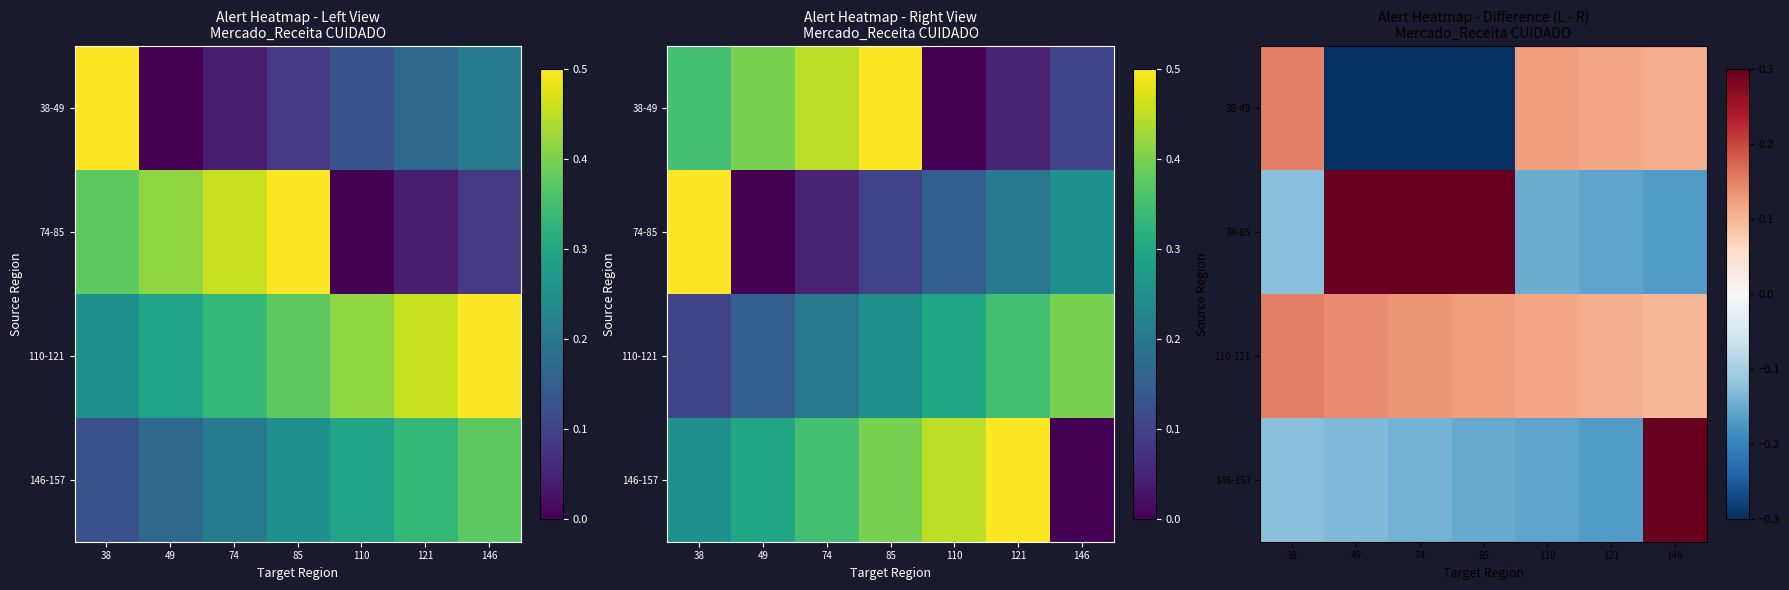

What is the minimum value shown in the chart?

-0.4